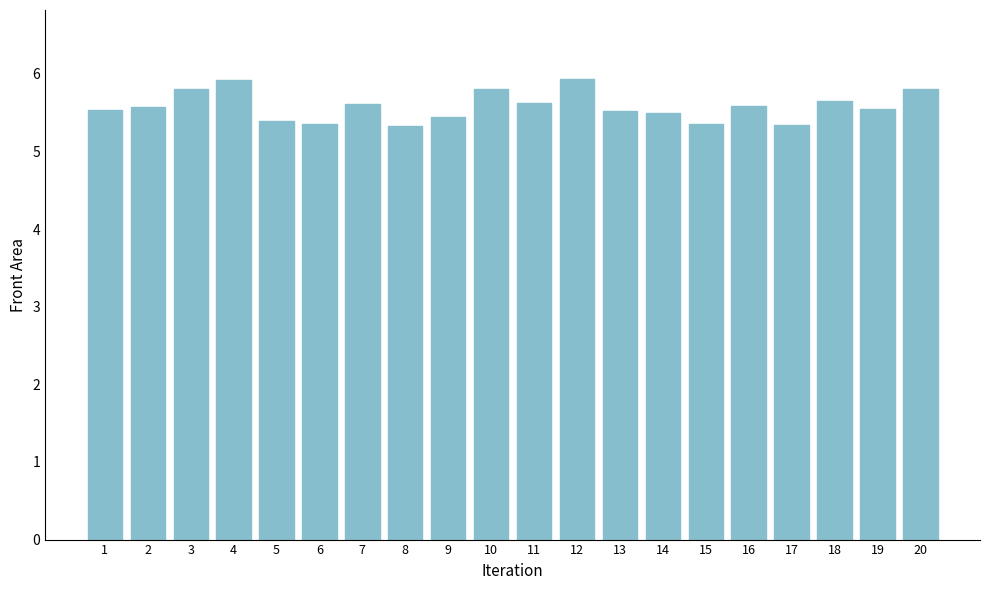

What is the value of the 11th bar from the left?

5.6